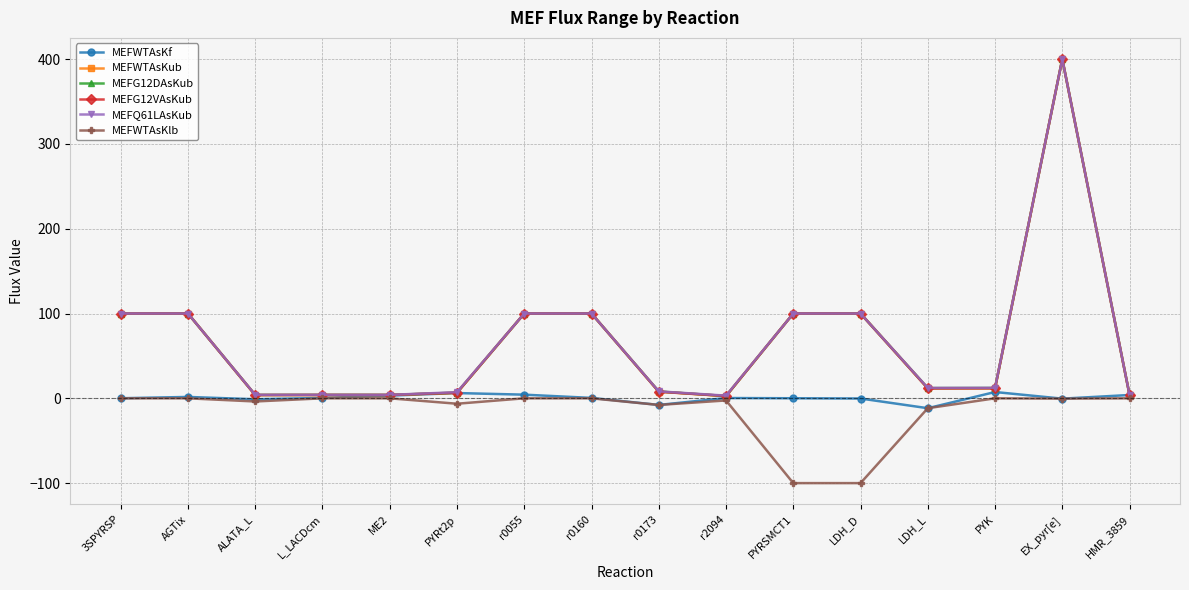

Count the number of categories in the chart.

16